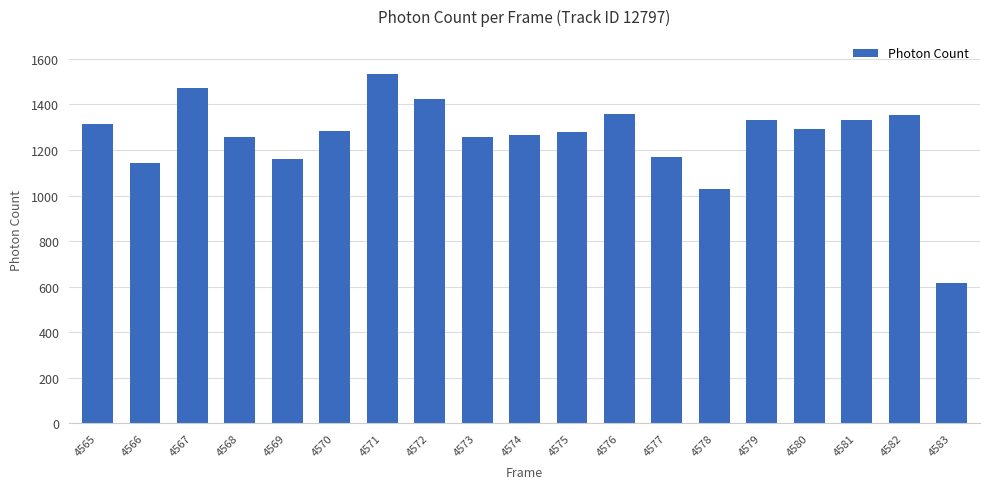

The value at 4577 is 1646.2. True or false?

False